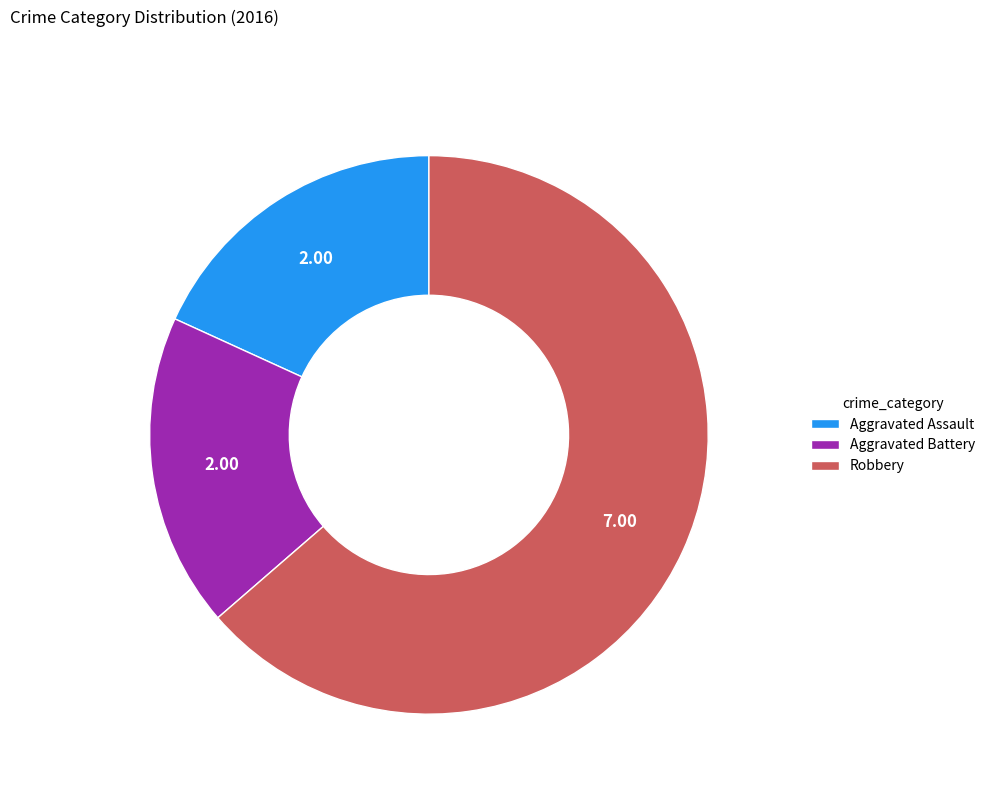

Which category has the biggest portion of the pie?

Robbery